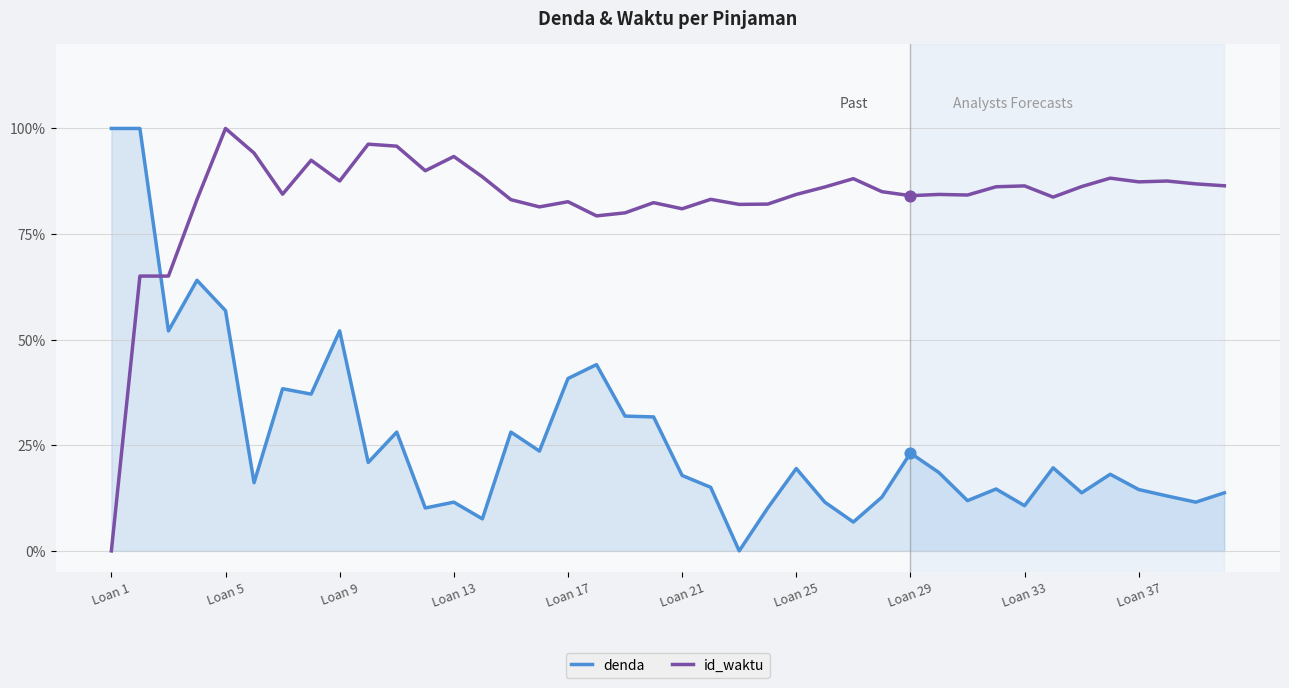

At how many categories does at least one series exceed 0?

40